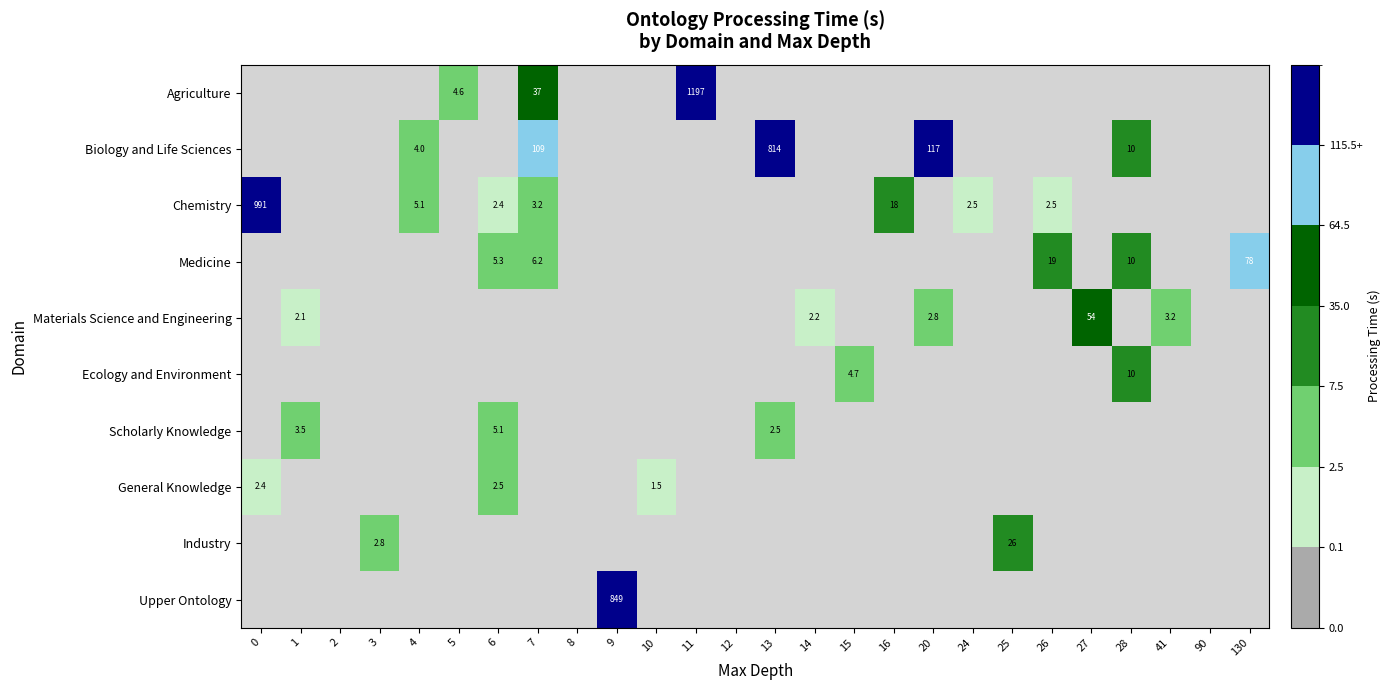

At how many categories does at least one series exceed 325?

4